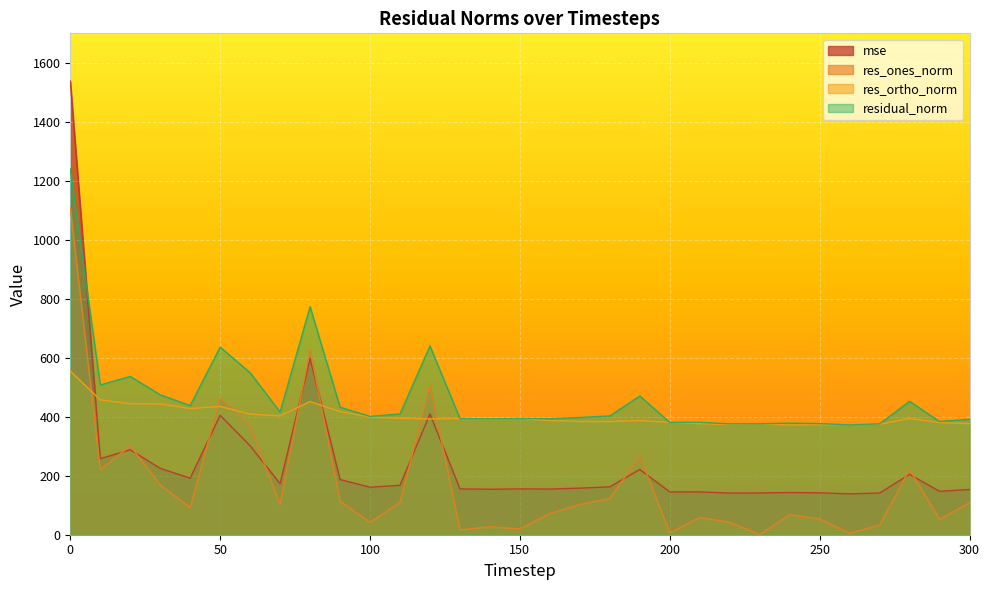

What is the sum of all res_ones_norm values?

5502.7